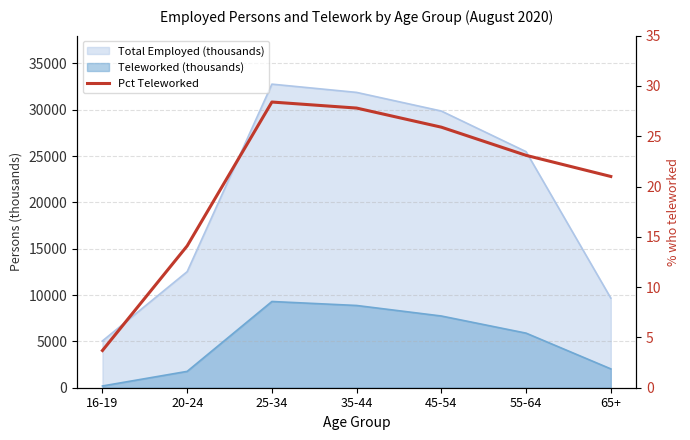

What is the sum of all values?

144.0